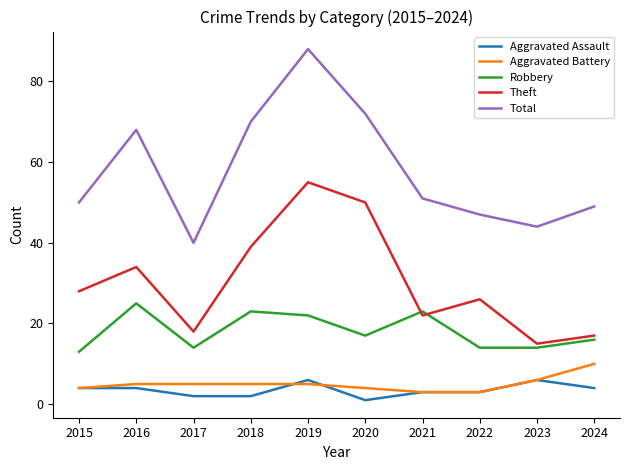

True or false: Robbery and Total cross at least once.

False